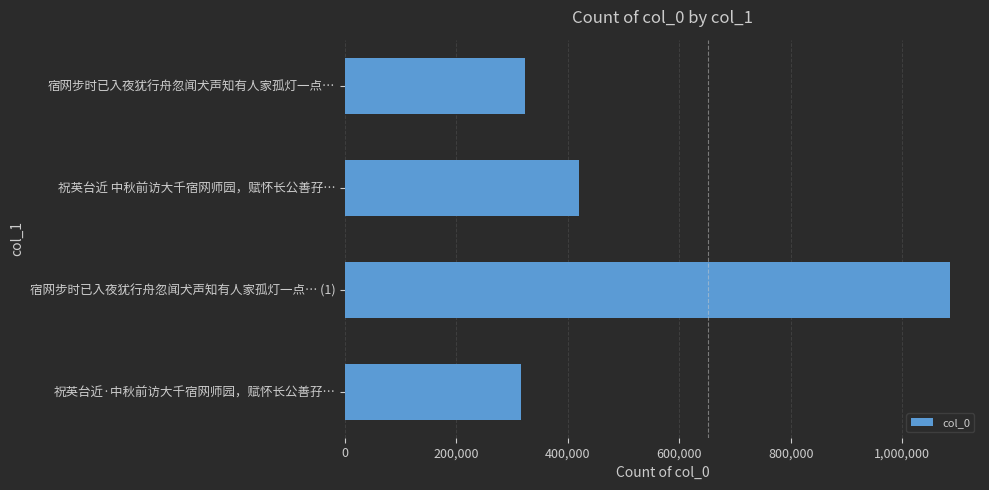

How many categories are shown in the chart?

4